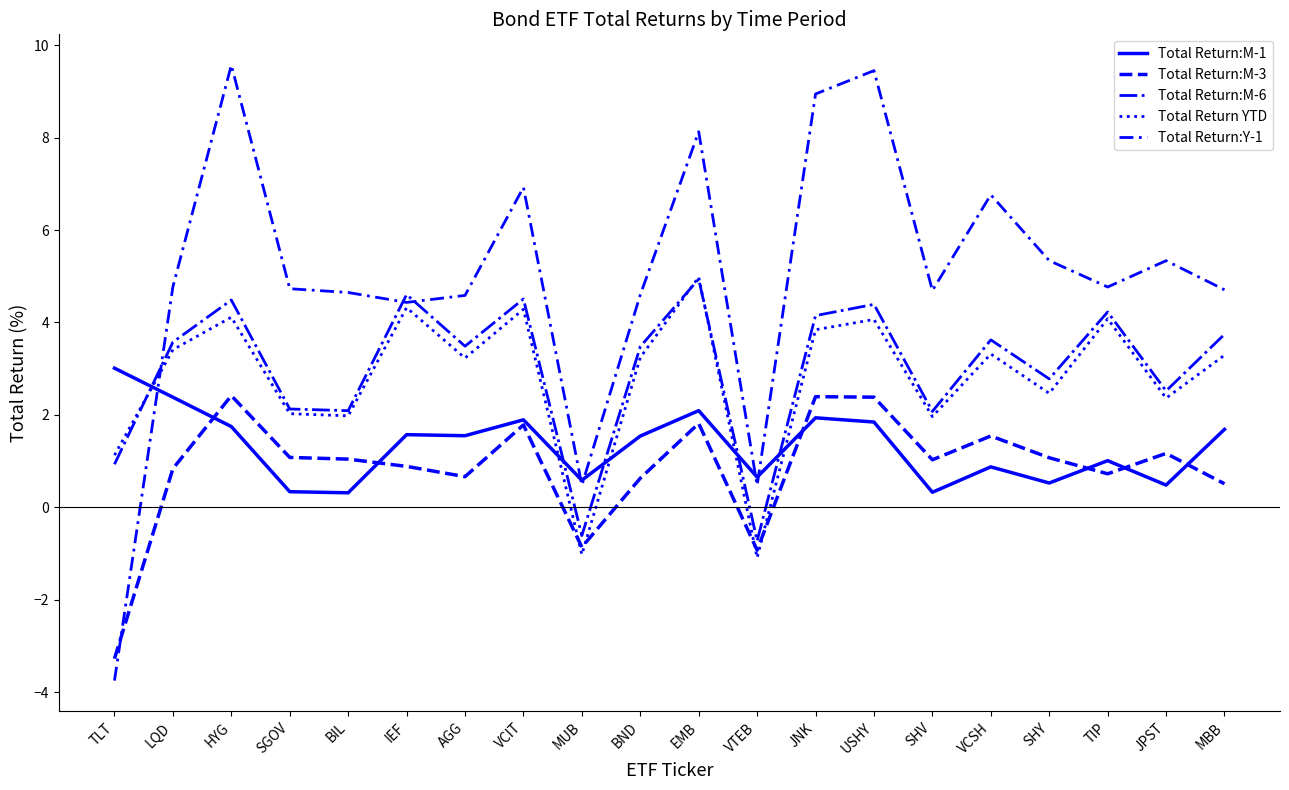

Which series has the largest total across all categories?

Total Return:Y-1